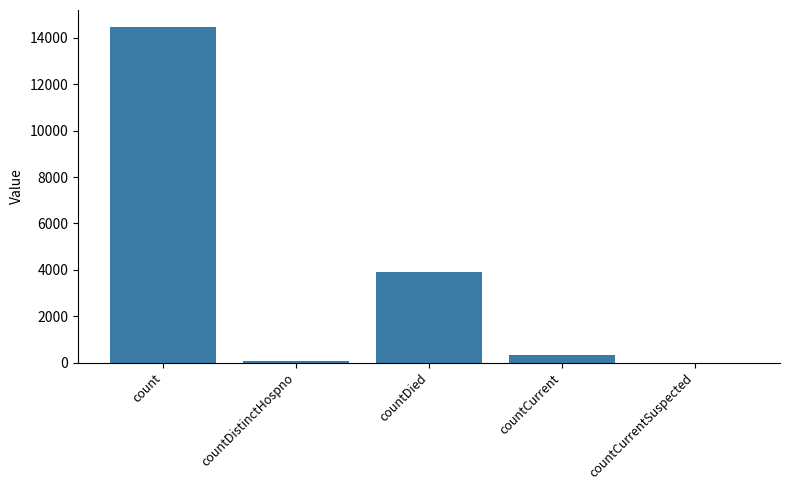

Which has a higher value, countCurrent or countDied?

countDied